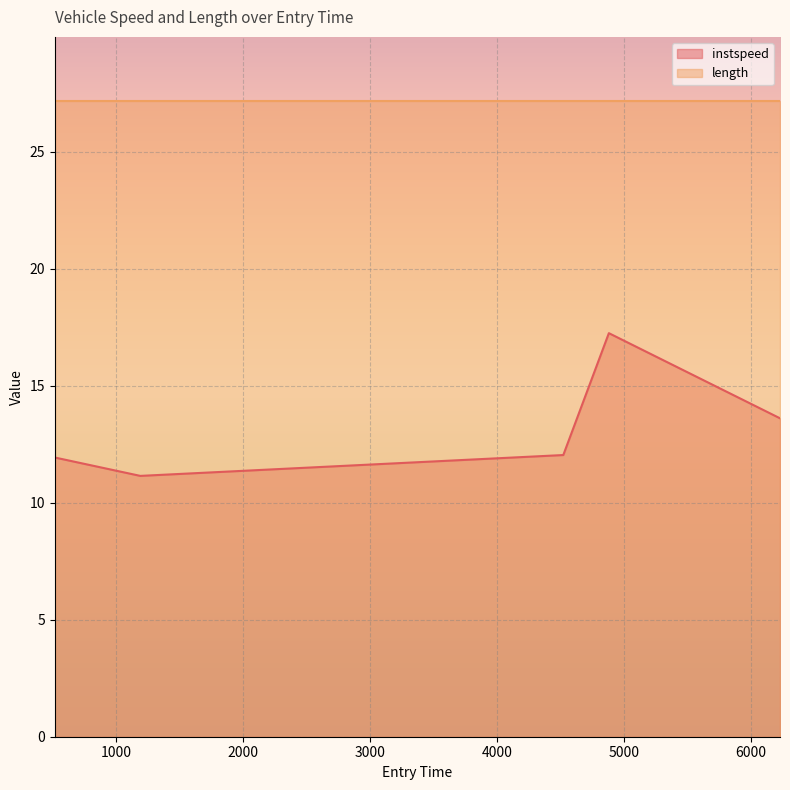

What is the smallest value displayed?

11.1